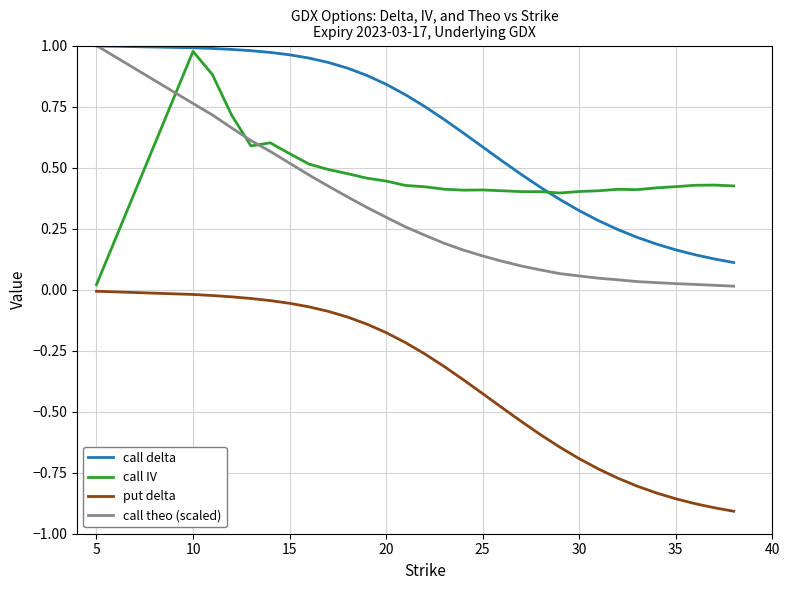

After their last crossing, which series has the higher values: call IV or call theo (scaled)?

call IV